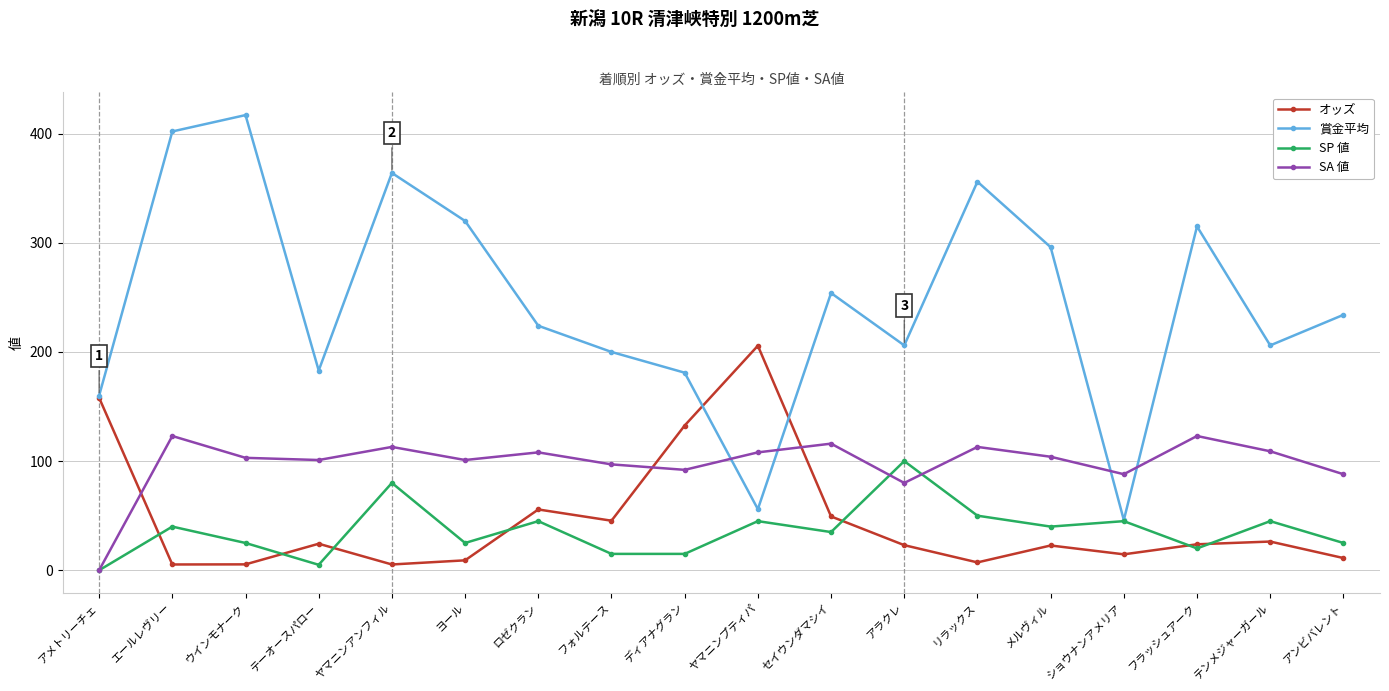

How many times do オッズ and SP 値 cross each other?

7